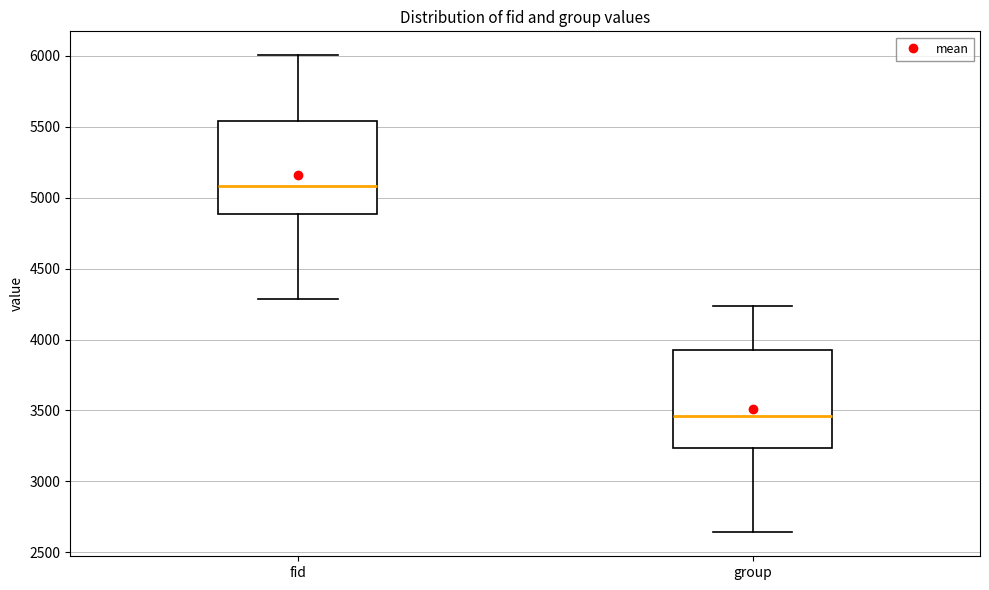

Reading left to right, read every box against the y-axis: the position of its median line, the range the box covers, and the ends of its whiskers. The values are not printed on the chart, so give them approximately, as read against the axis.

fid: median 5100, box 4900 to 5550, whiskers 4300 to 6000
group: median 3450, box 3250 to 3900, whiskers 2650 to 4250